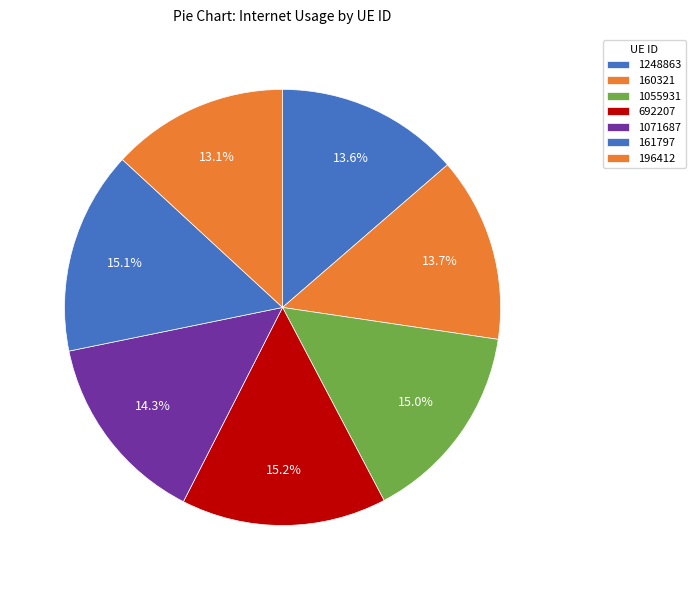

The 196412 slice represents 13% of the pie. True or false?

True